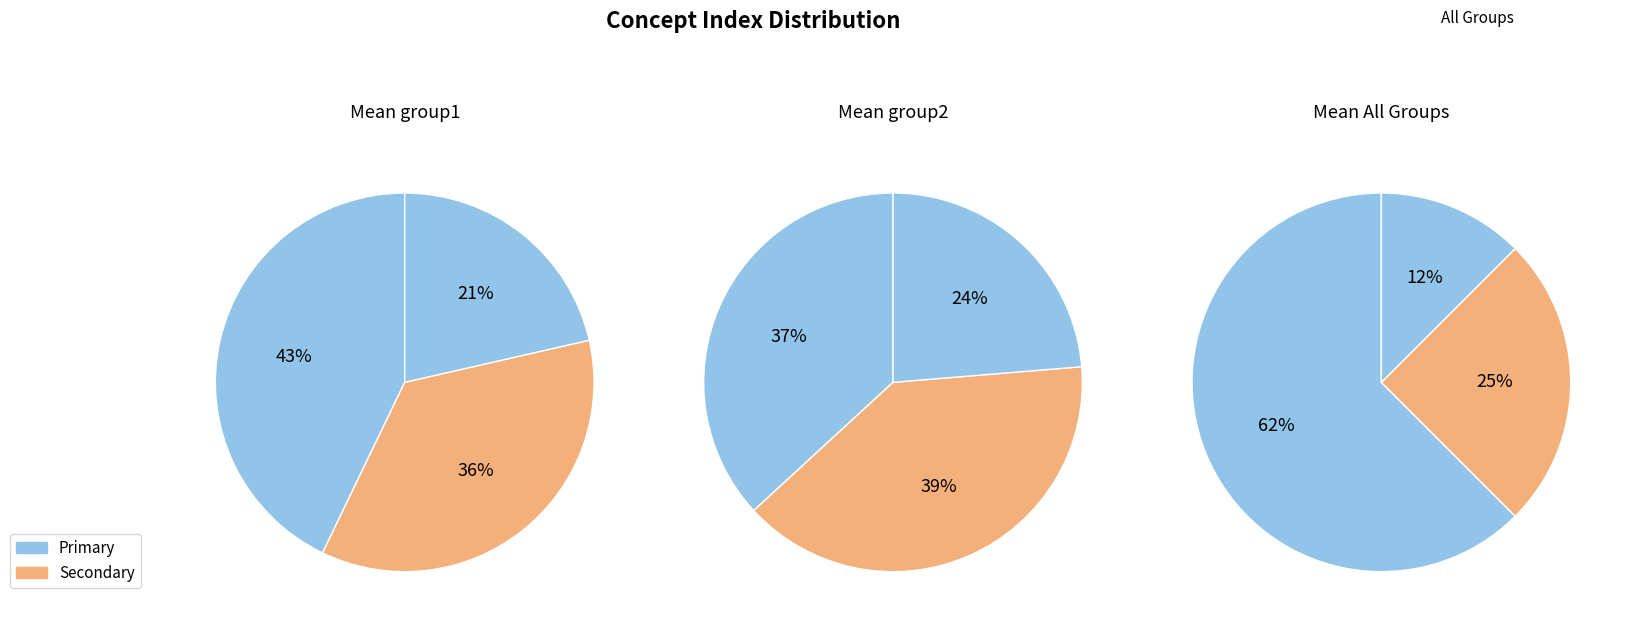

Is types of house. the majority of the pie?

No